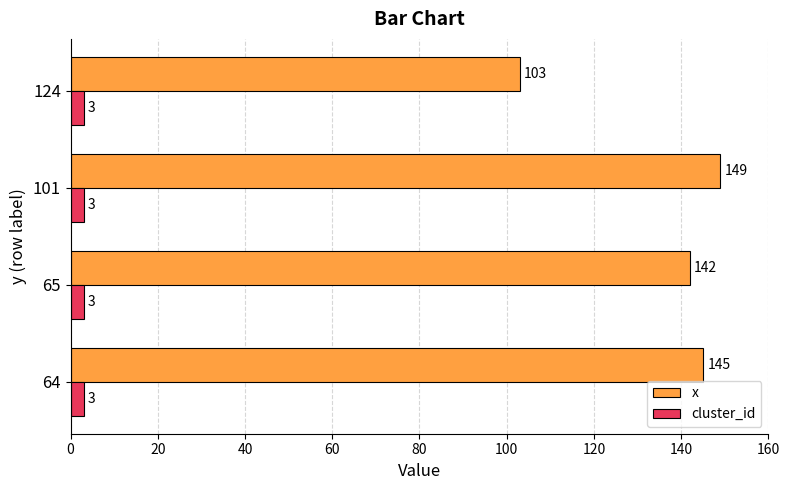

Rank the series by their maximum value, from highest to lowest.

x, cluster_id